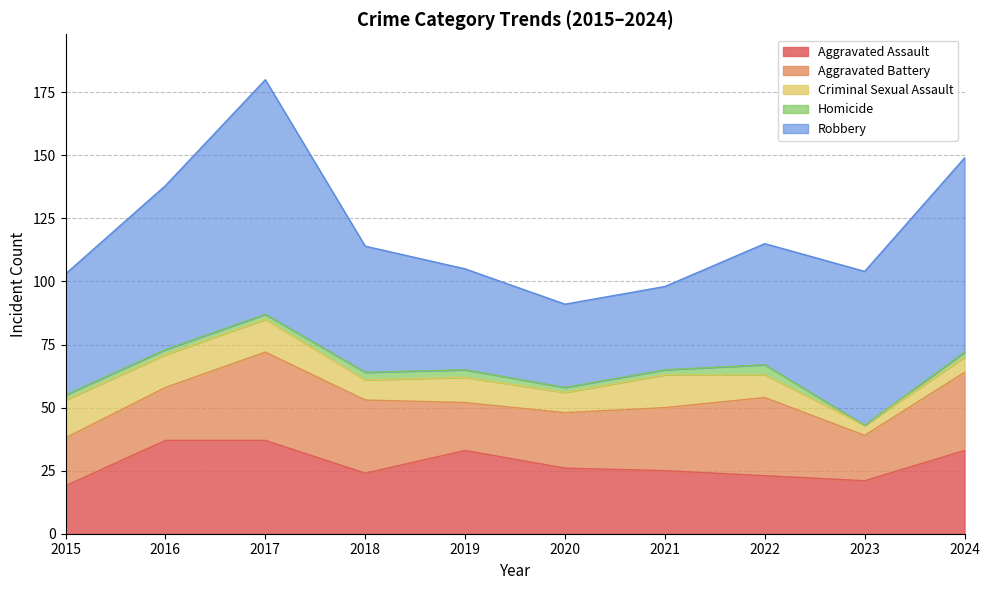

What is the sum of all Aggravated Assault values?

278